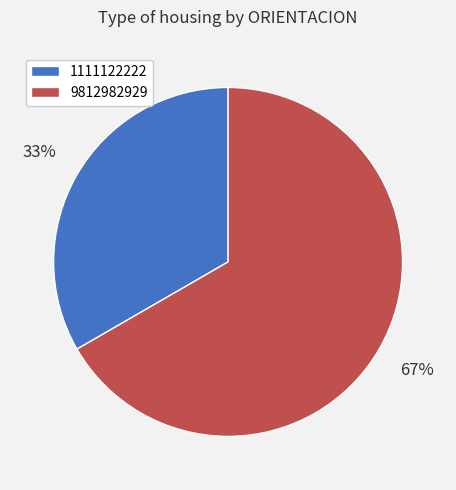

Is there a majority slice in this chart?

Yes